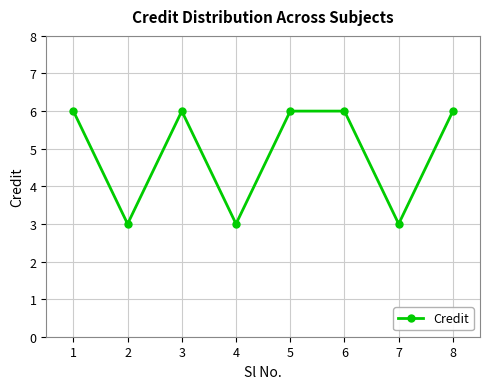

The value at 8 is 6. True or false?

True